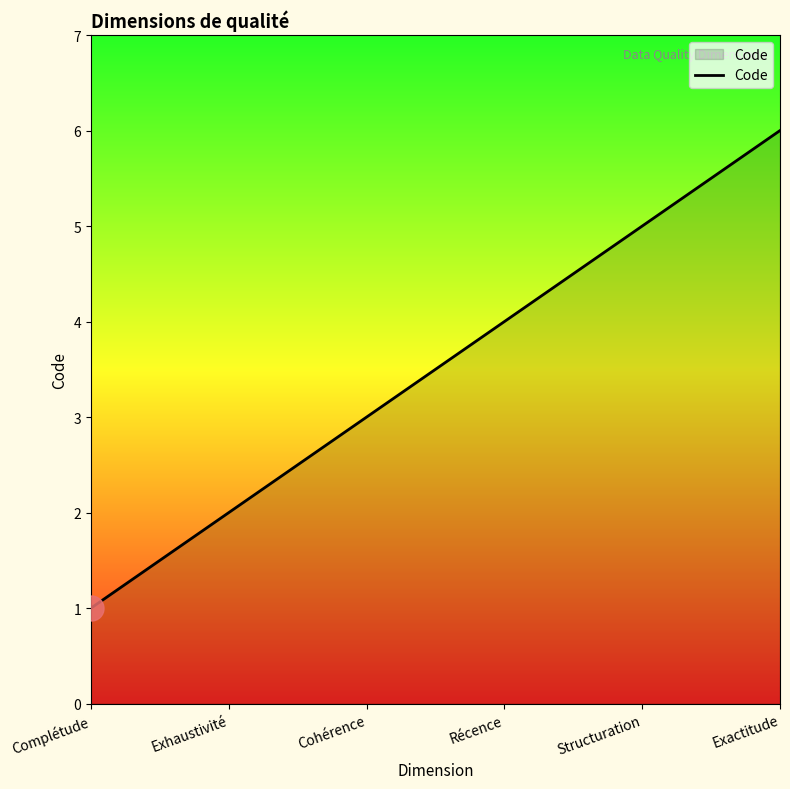

What position from the right is Récence?

3